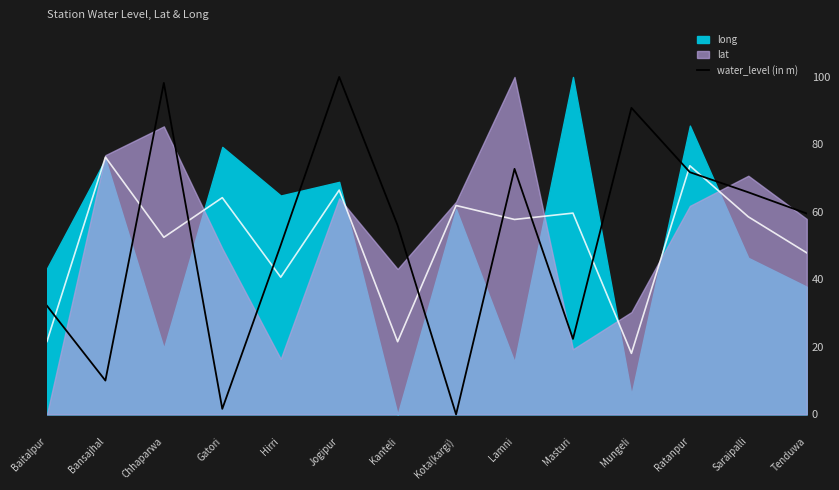

List the labels in order of value, smallest first.

Kota(kargi), Gatori, Bansajhal, Masturi, Baitalpur, Hirri, Kanteli, Tenduwa, Saraipalli, Ratanpur, Lamni, Mungeli, Chhaparwa, Jogipur